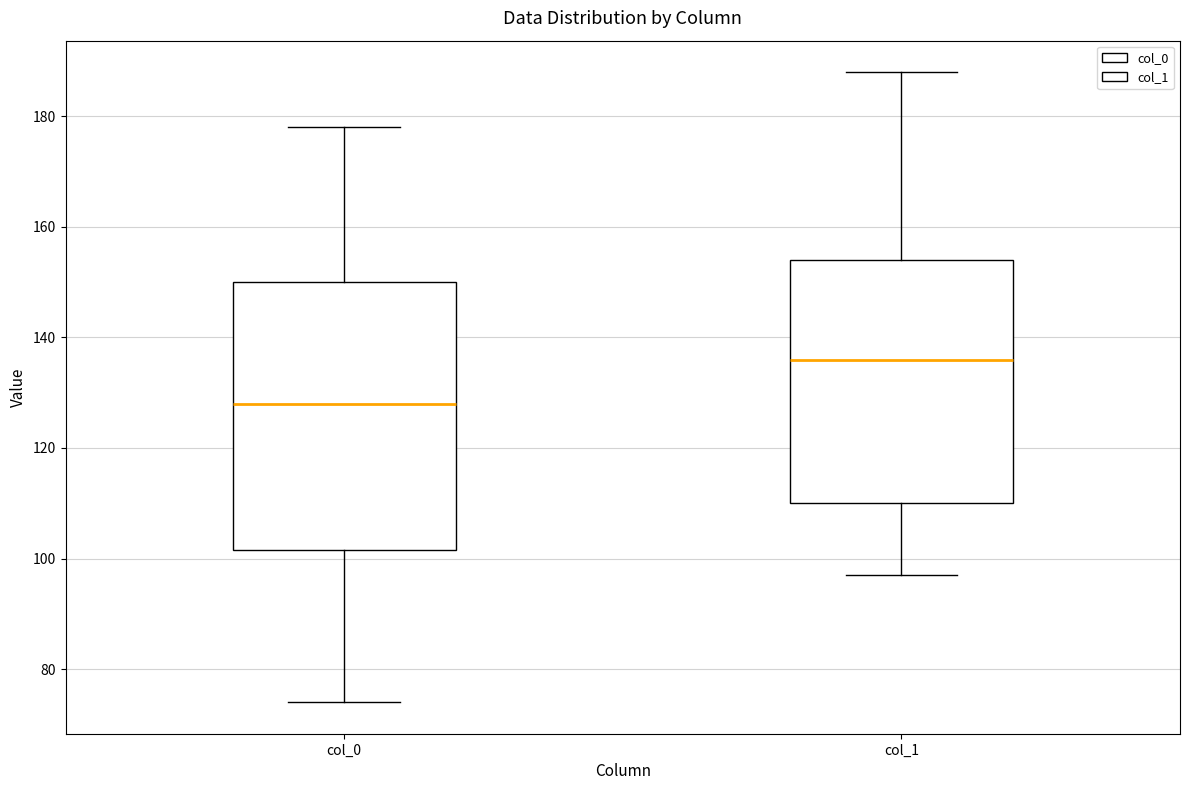

Where does the median line of the box for col_1 sit on the y-axis? The values are not printed on the chart, so give them approximately, as read against the axis.

136